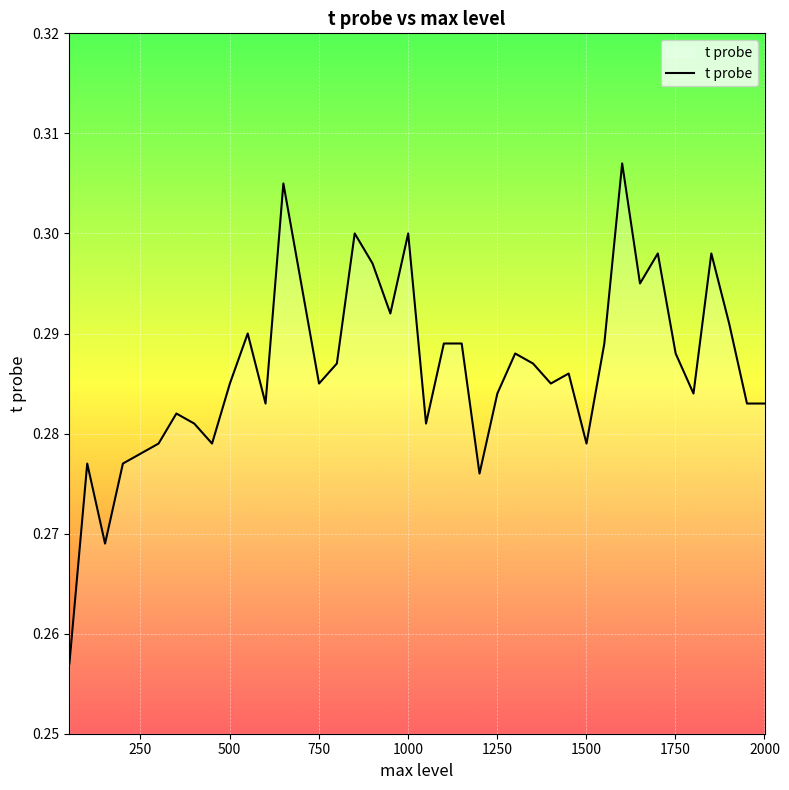

Rank the categories by value from lowest to highest.

51, 151, 1201, 101, 201, 251, 301, 451, 1501, 401, 1051, 351, 601, 1951, 2001, 1251, 1801, 501, 751, 1401, 1451, 801, 1351, 1301, 1751, 1101, 1151, 1551, 551, 1901, 951, 701, 1651, 901, 1701, 1851, 851, 1001, 651, 1601